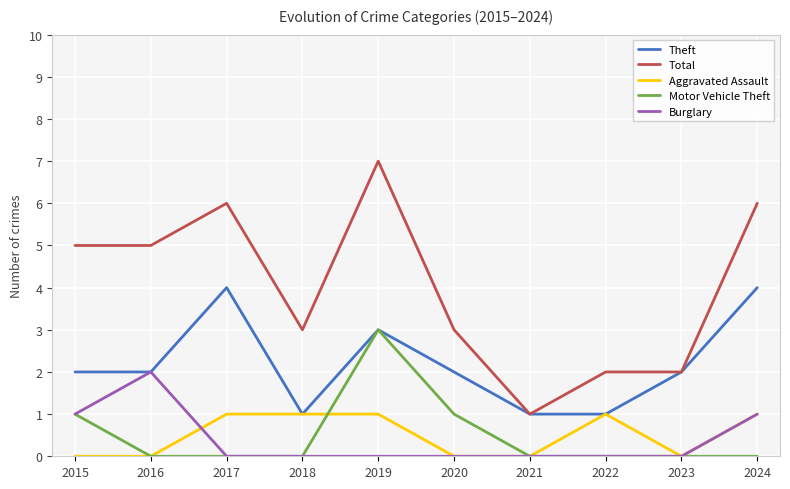

At which category does the chart reach its peak across all series?

2019